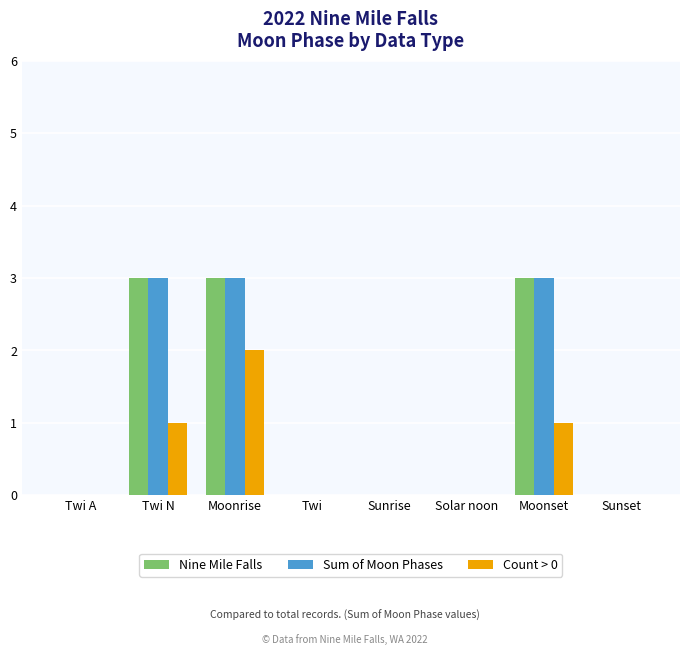

At which category is the sum across all series the highest?

Moonrise